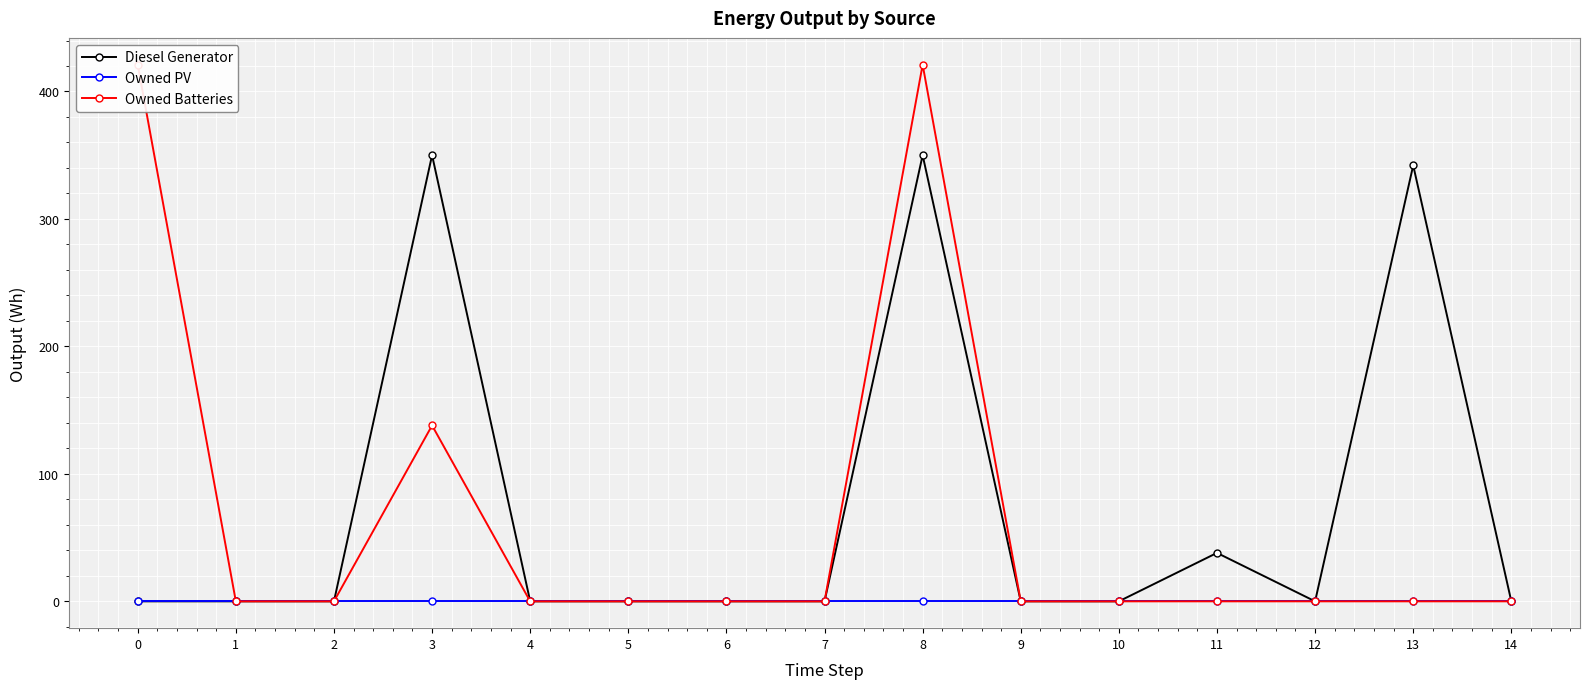

Where is Owned Batteries nearest to the value 210?

3